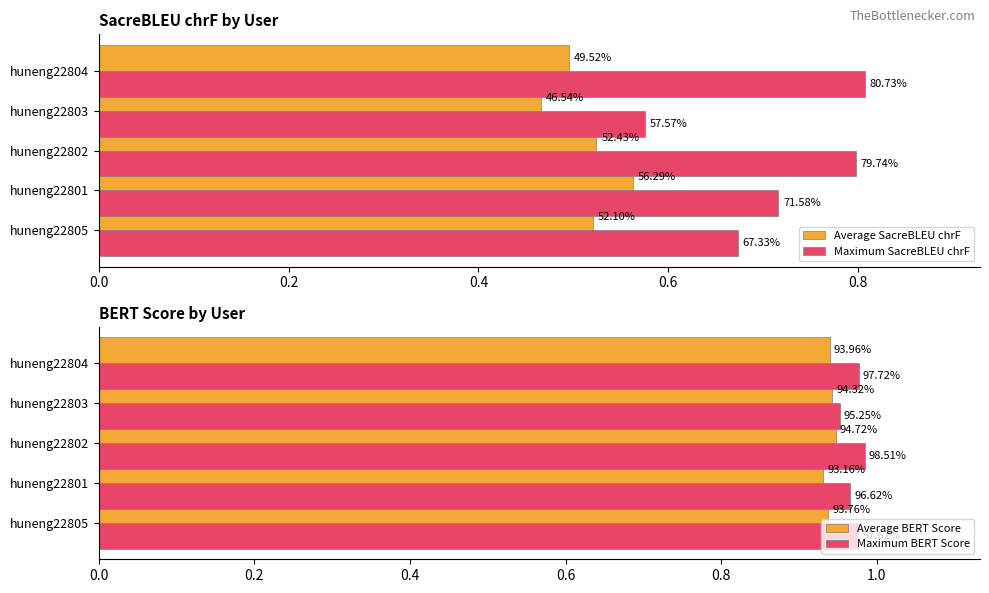

Are the bars horizontal?

Yes